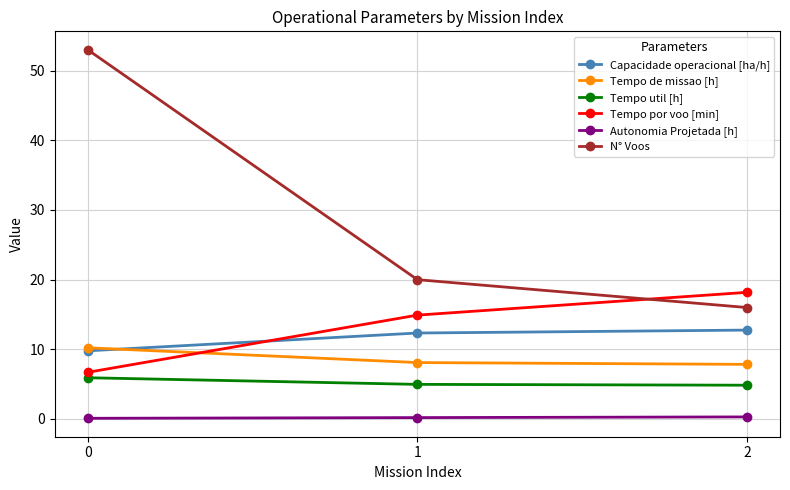

What is the lowest value of the Autonomia Projetada [h] series?

0.1